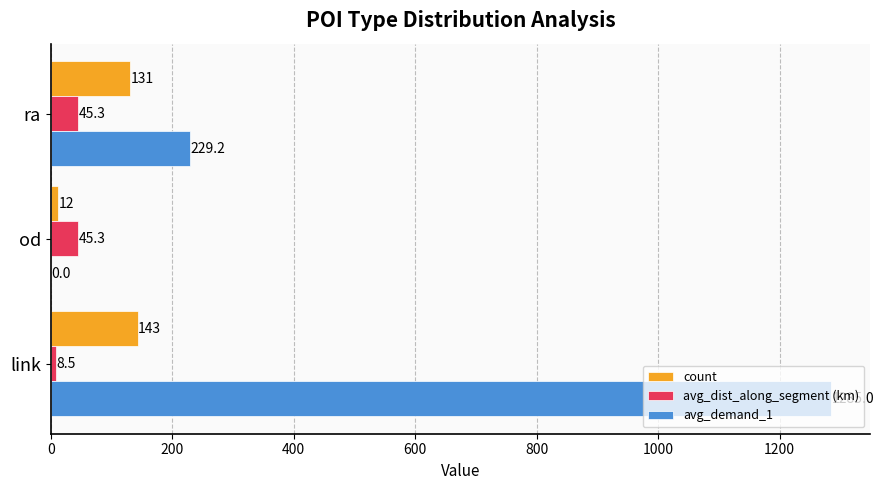

What is the total value across all series at od?

57.3